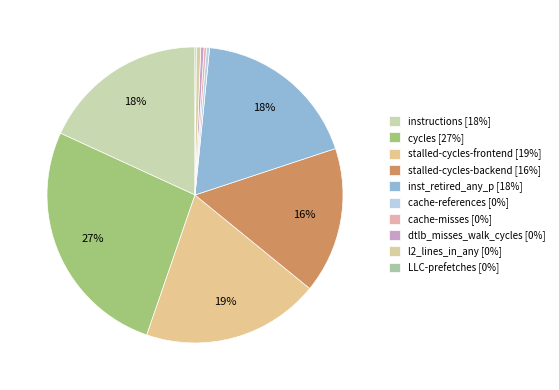

Which has a higher value, cycles or instructions?

cycles